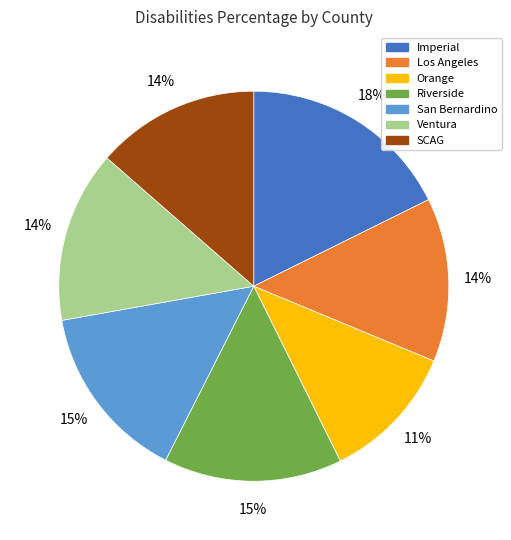

Which has a higher value, Riverside or Orange?

Riverside